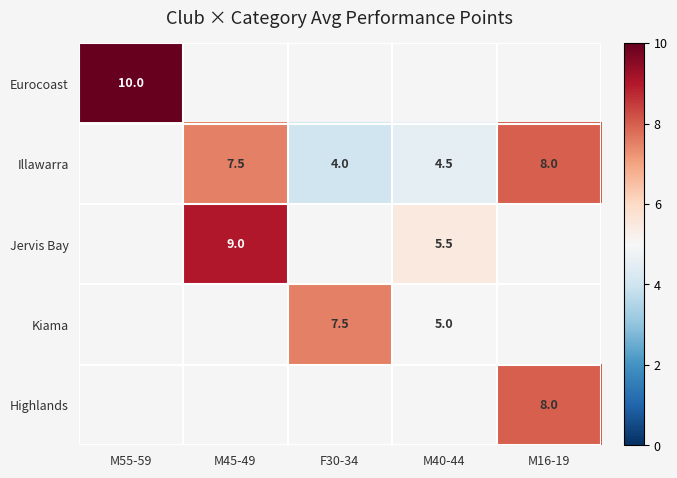

What is the sum of the Illawarra values at M16-19 and M45-49?

15.5